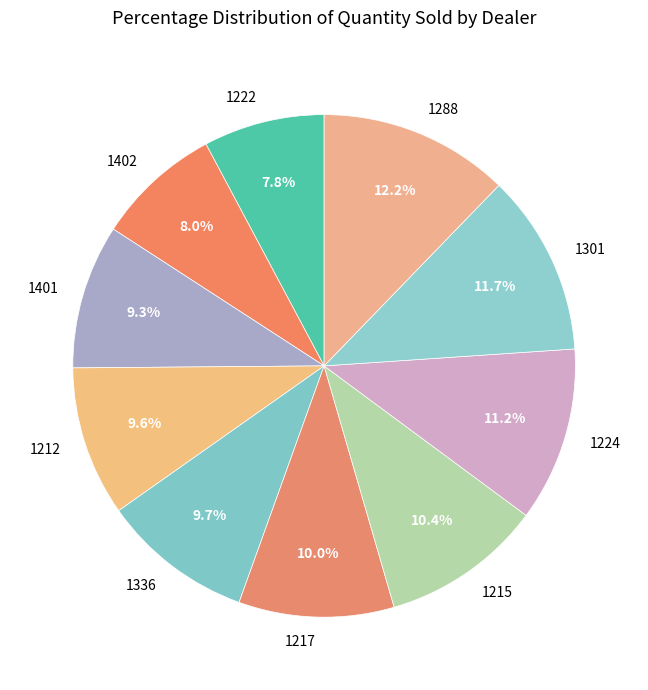

Is it true that 1212 is 10% of the pie?

True